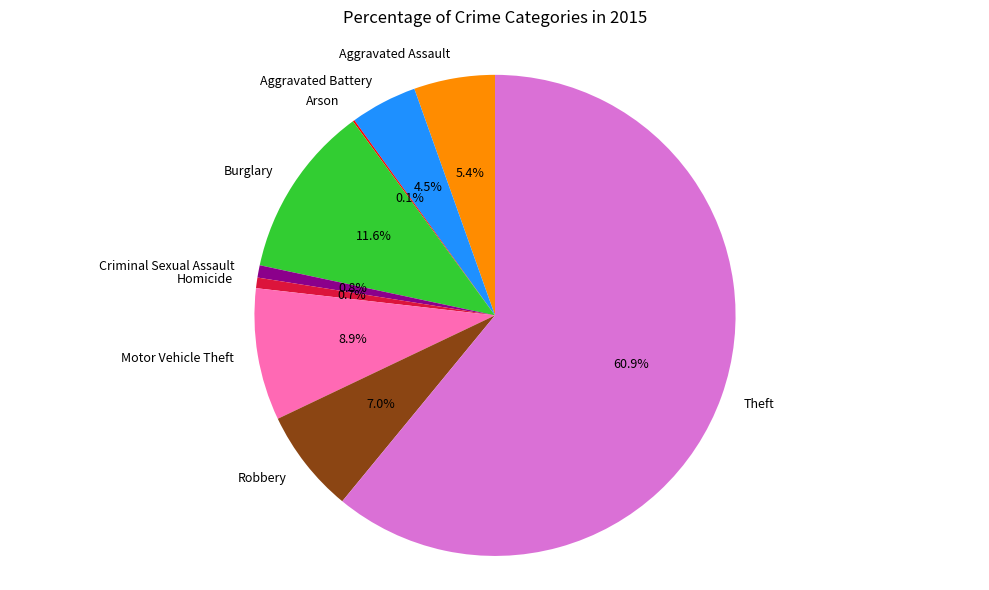

Which slice is the largest?

Theft